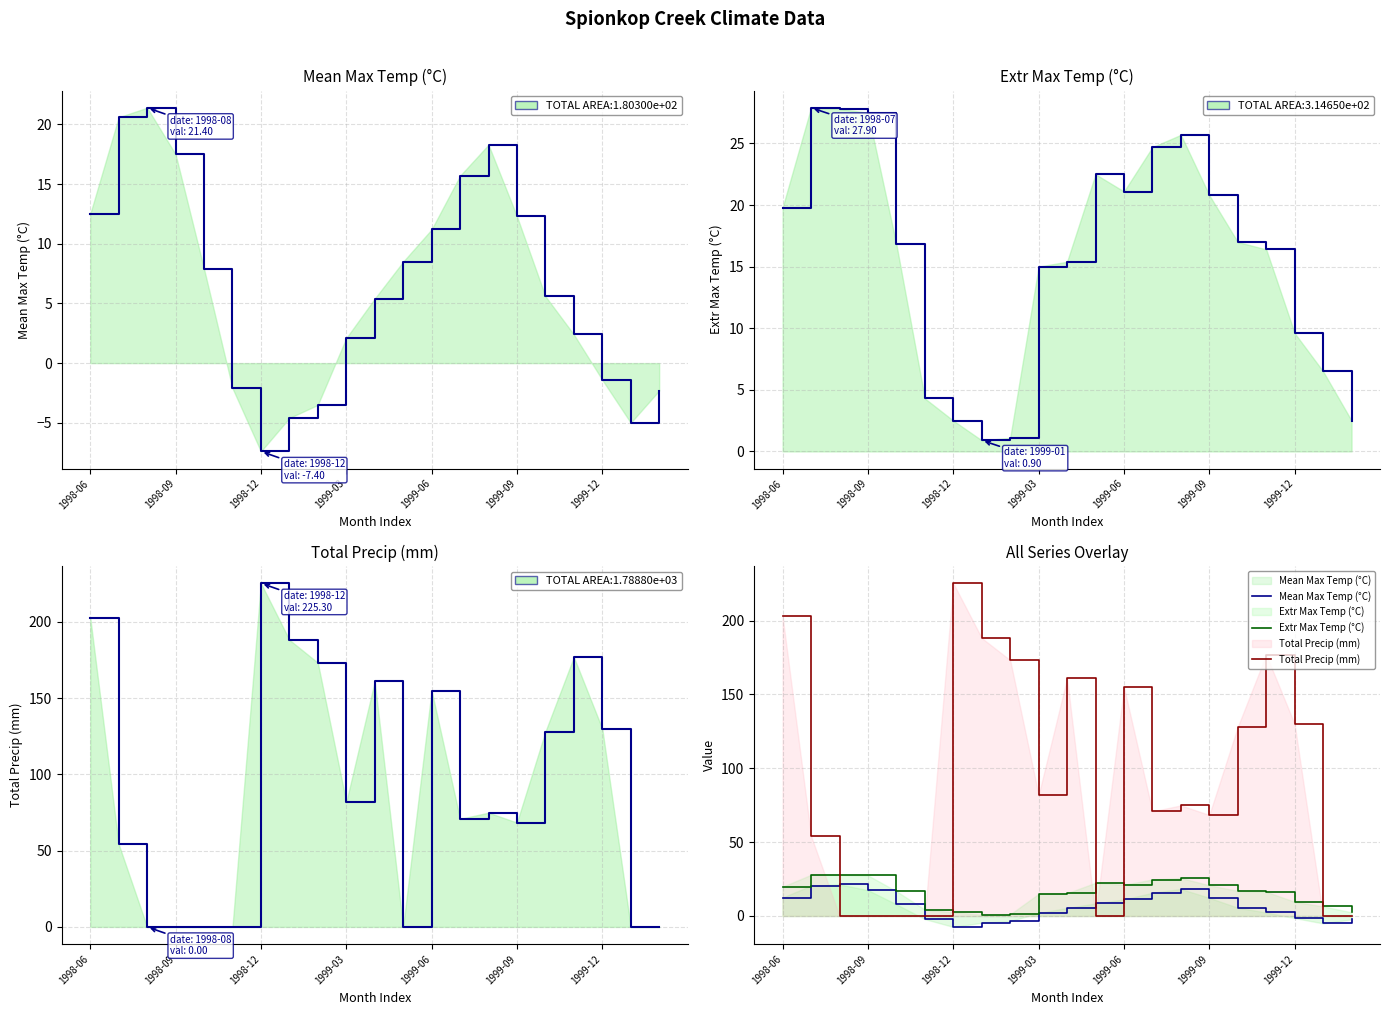

What is the average value of the Total Precip (mm) series?

90.0